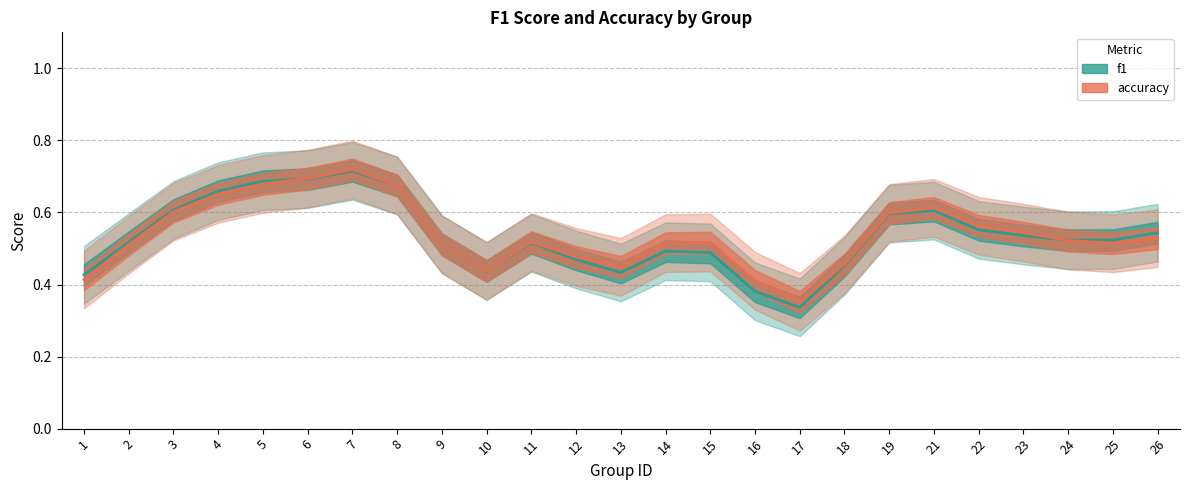

After their last crossing, which series has the higher values: accuracy or f1?

f1